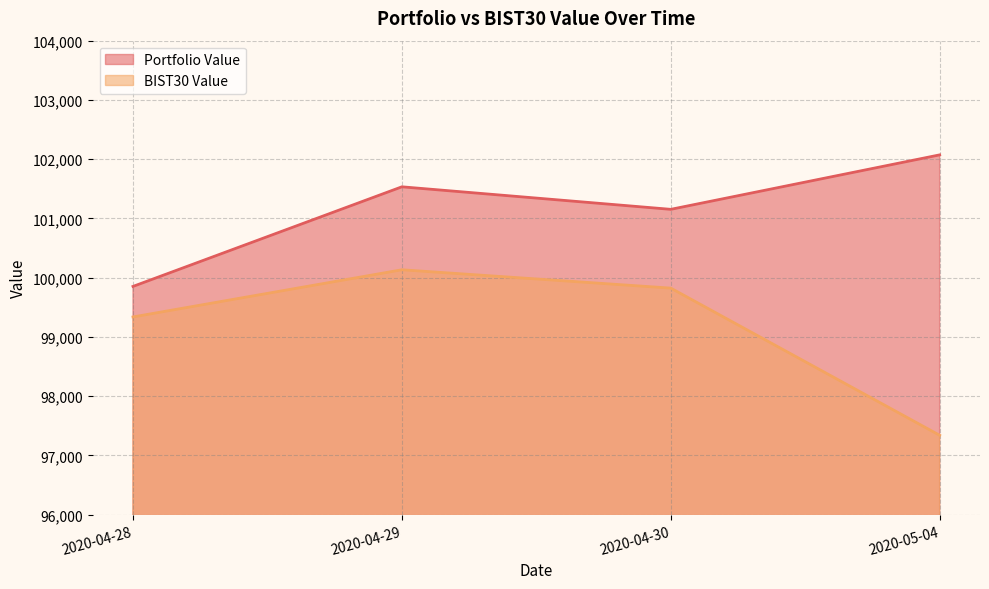

Reading right to left, list all the values displayed in this chart.

Portfolio Value: 2020-05-04=102072.8	2020-04-30=101153.6	2020-04-29=101533.7	2020-04-28=99852.8
BIST30 Value: 2020-05-04=97340.6	2020-04-30=99824.1	2020-04-29=100133.6	2020-04-28=99337.5